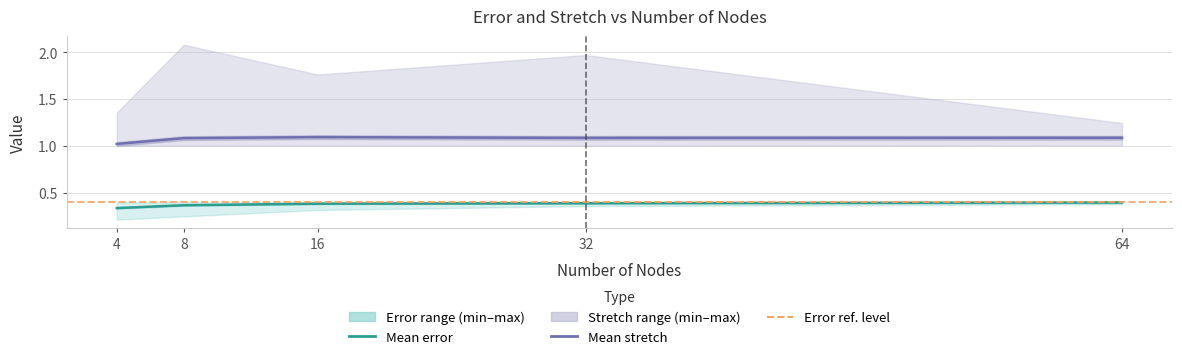

What is the sum of all min_stretch values?

5.0